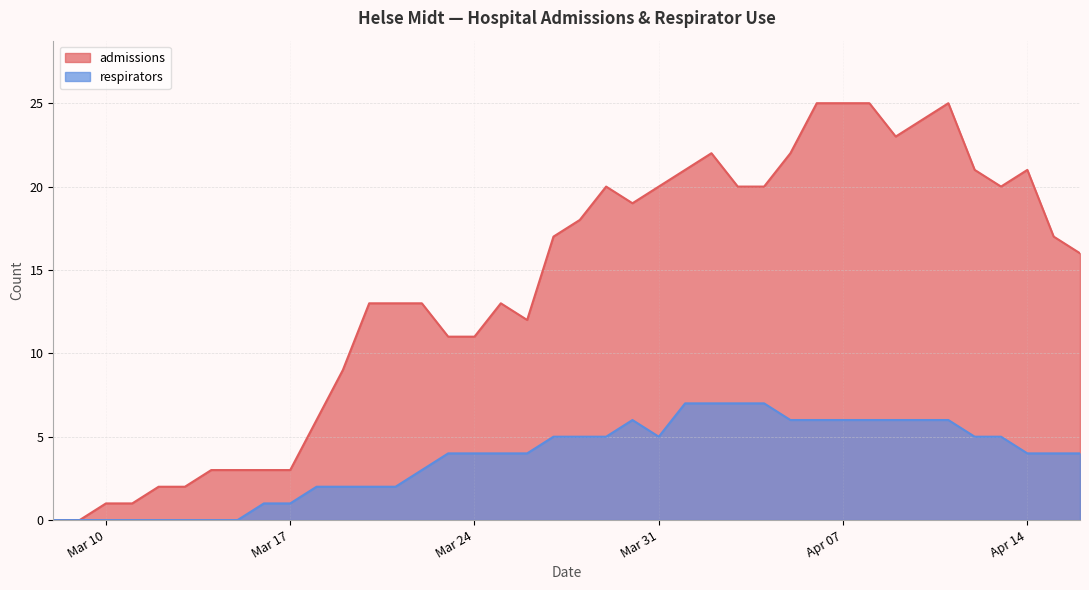

True or false: admissions and respirators cross at least once.

False